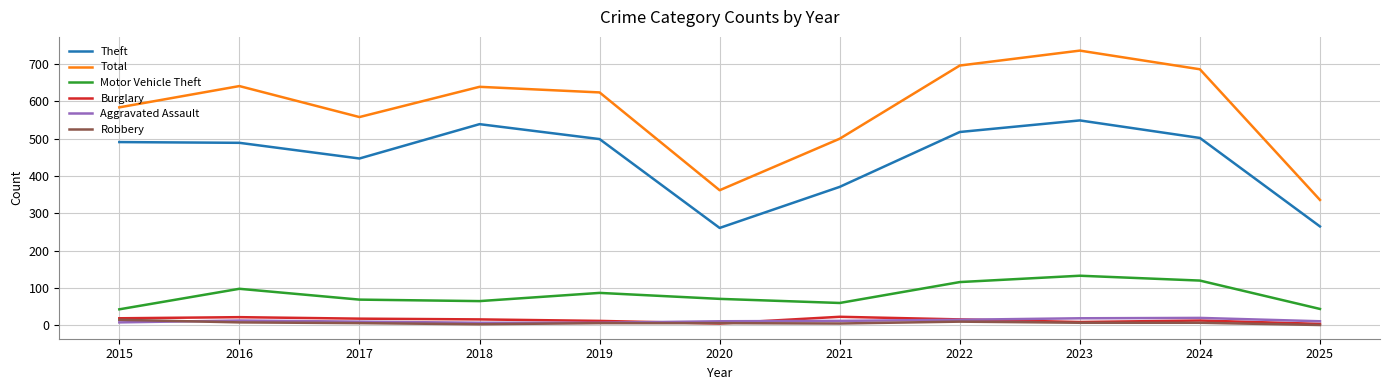

How many categories are shown in the chart?

11